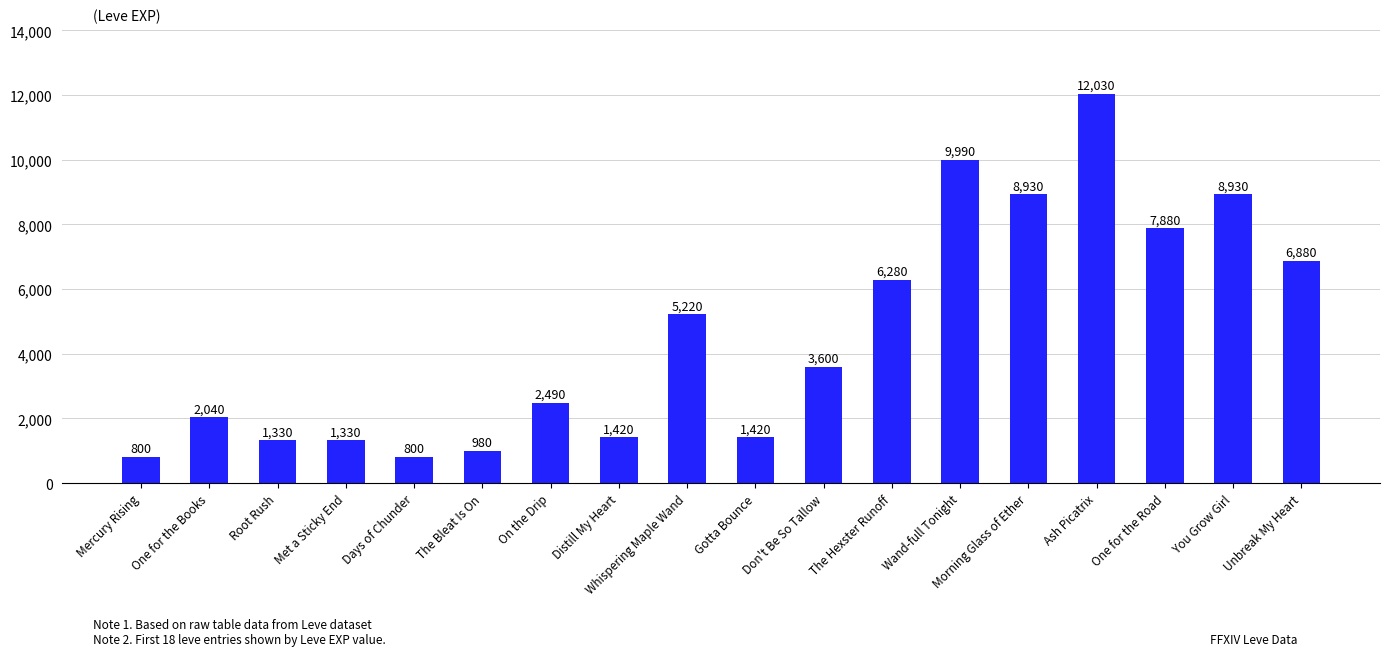

How many categories are shown in the chart?

18